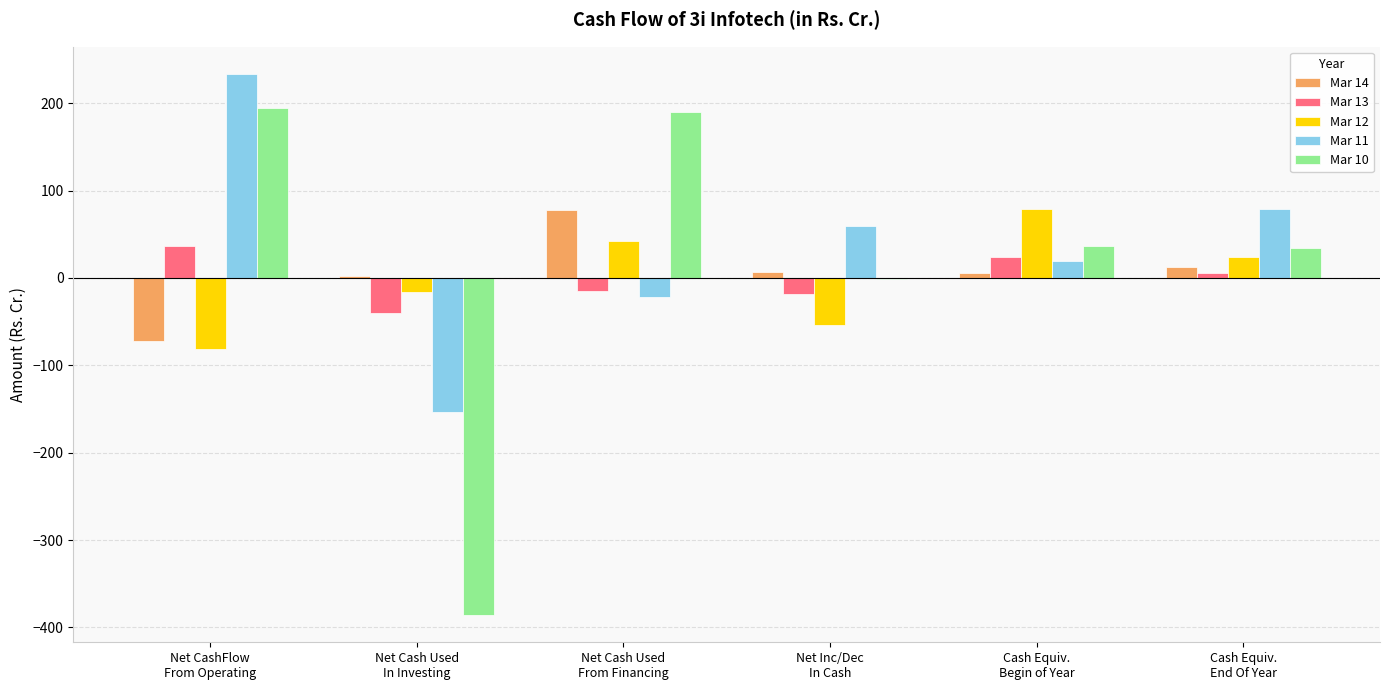

True or false: Mar 13 has a value of -15.0 at Net Cash Used
From Financing.

True